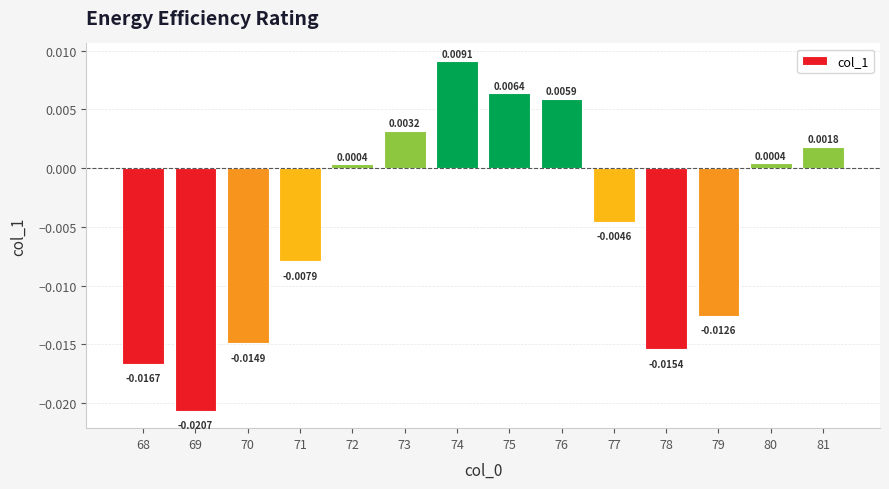

What is the sum of all values?

-0.1